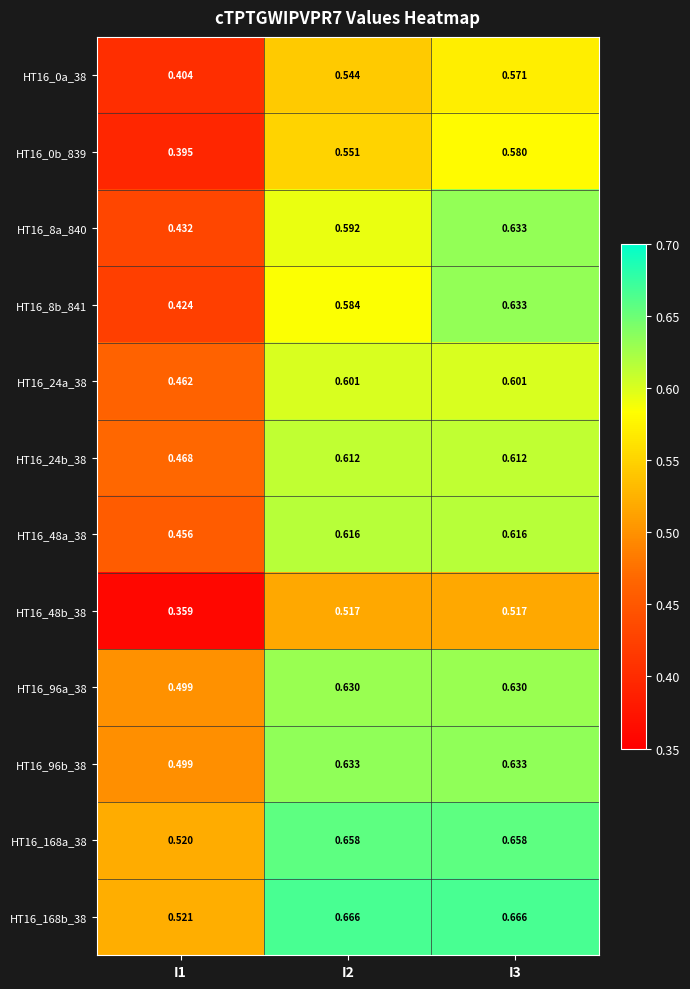

Is the value of HT16_48a_38 at I3 greater than the value of HT16_168b_38 at I2?

No